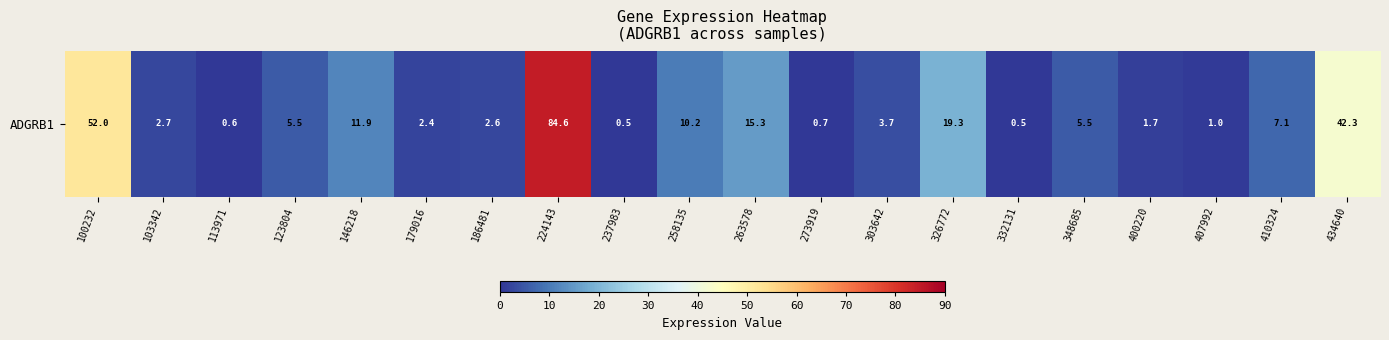

Count the number of categories in the chart.

20